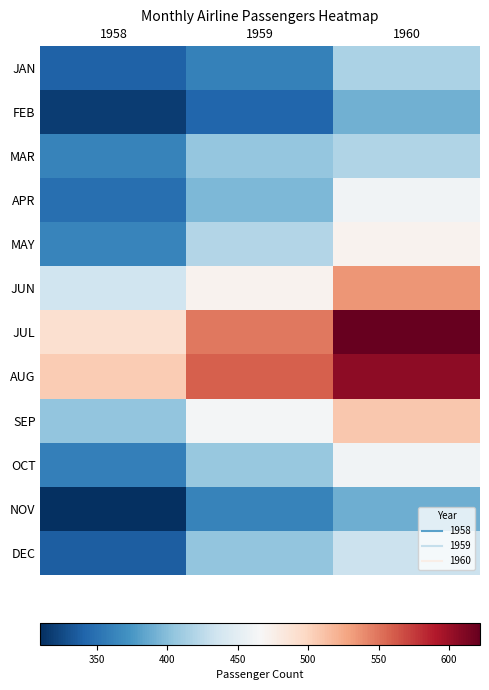

Reading right to left, transcribe all the data shown in this chart.

JAN: 1960=417	1959=360	1958=340
FEB: 1960=391	1959=342	1958=318
MAR: 1960=419	1959=406	1958=362
APR: 1960=461	1959=396	1958=348
MAY: 1960=472	1959=420	1958=363
JUN: 1960=535	1959=472	1958=435
JUL: 1960=622	1959=548	1958=491
AUG: 1960=606	1959=559	1958=505
SEP: 1960=508	1959=463	1958=404
OCT: 1960=461	1959=407	1958=359
NOV: 1960=390	1959=362	1958=310
DEC: 1960=432	1959=405	1958=337